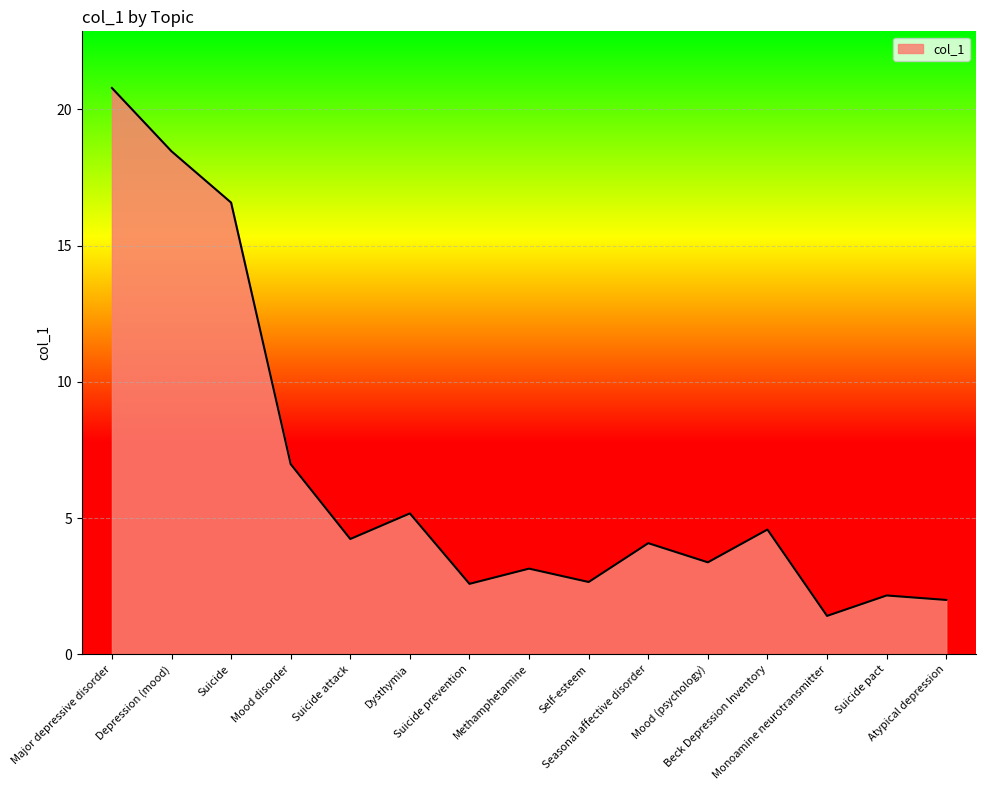

How many distinct data groups are displayed?

1